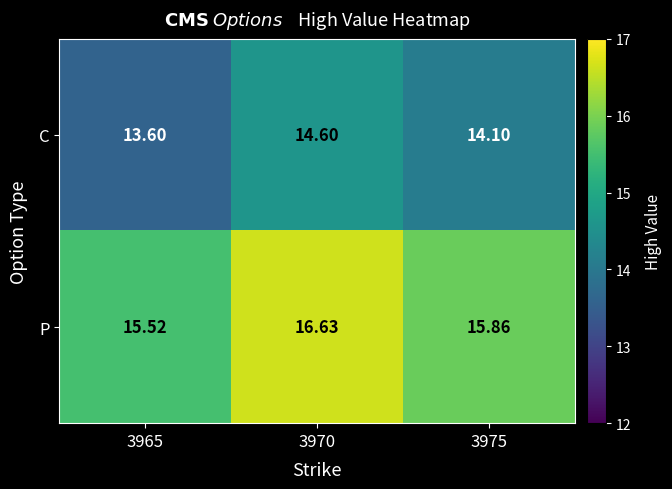

Is the value of P at 3975 greater than the value of C at 3965?

Yes